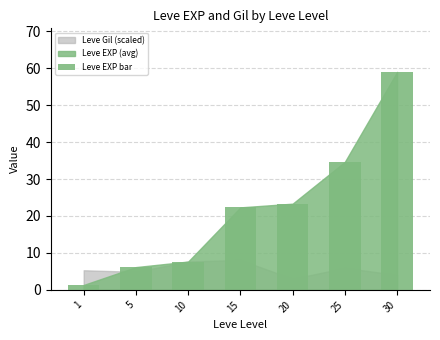

What is the difference between the values at 20 and 30?

35.7